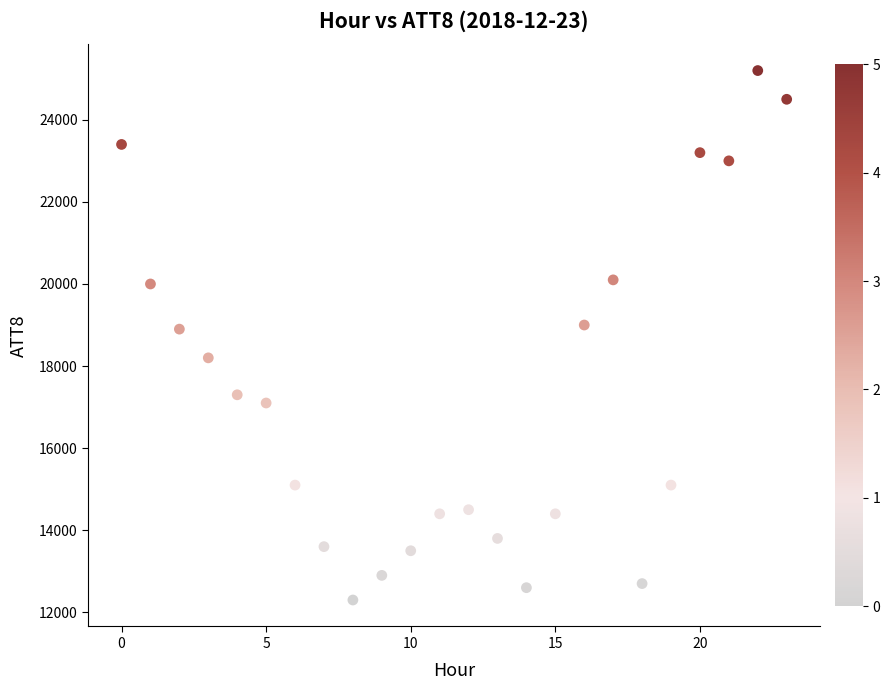

What is the range of Y values (max minus min)?

12900